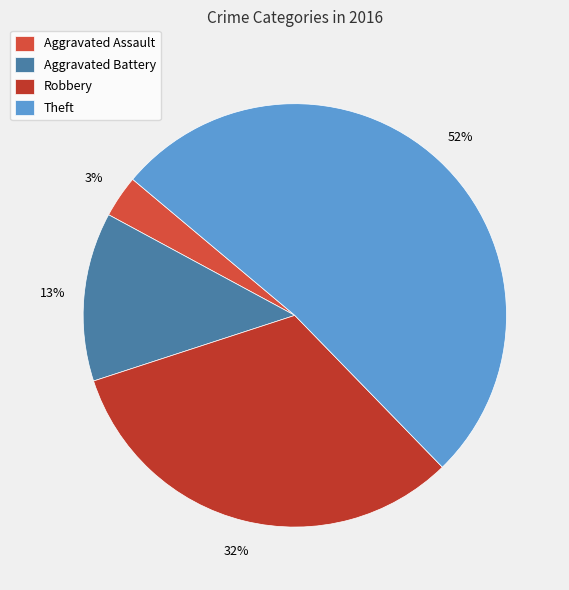

What is the largest slice in the pie chart?

Theft